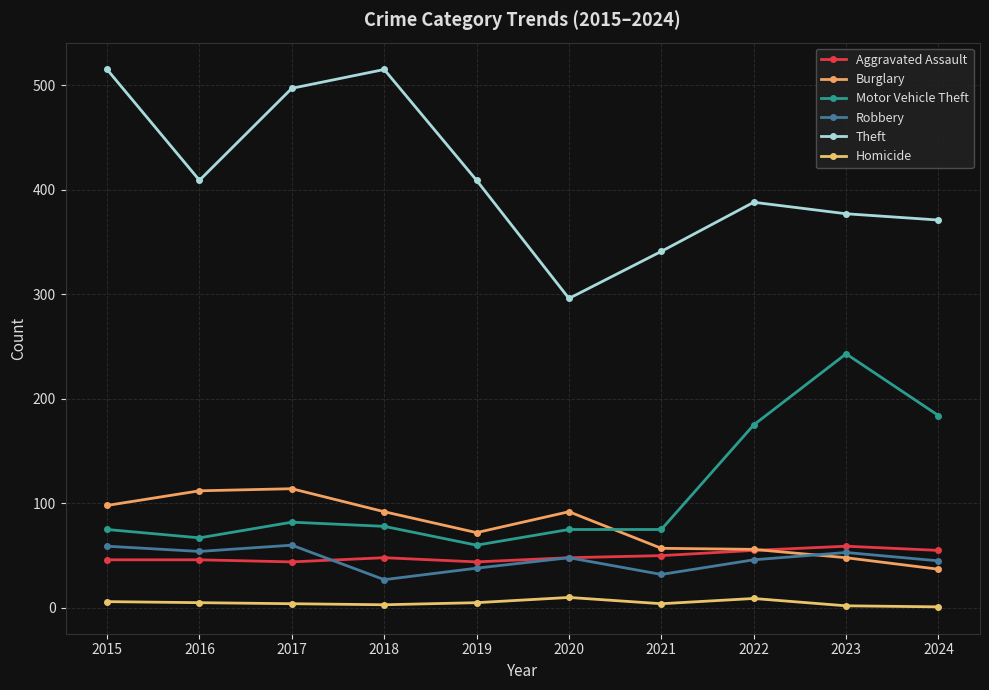

Reading left to right, transcribe all the data shown in this chart.

Aggravated Assault: 46	46	44	48	44	48	50	55	59	55
Burglary: 98	112	114	92	72	92	57	56	48	37
Motor Vehicle Theft: 75	67	82	78	60	75	75	175	243	184
Robbery: 59	54	60	27	38	48	32	46	53	45
Theft: 515	409	497	515	409	296	341	388	377	371
Homicide: 6	5	4	3	5	10	4	9	2	1